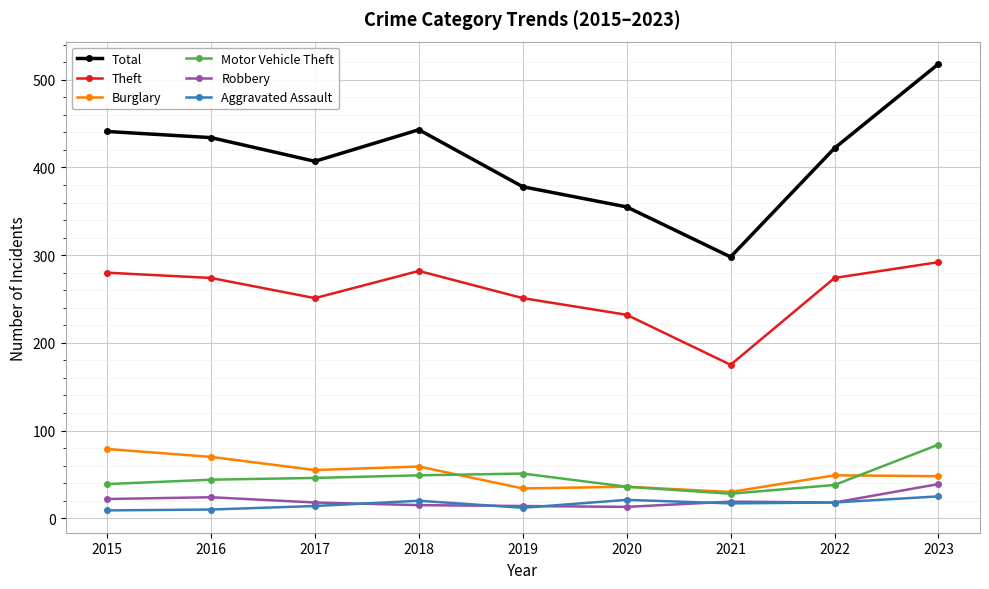

Does the chart display data point markers on the line(s)?

Yes